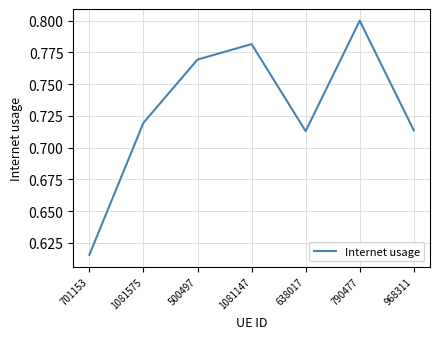

Count the number of data series in this chart.

1